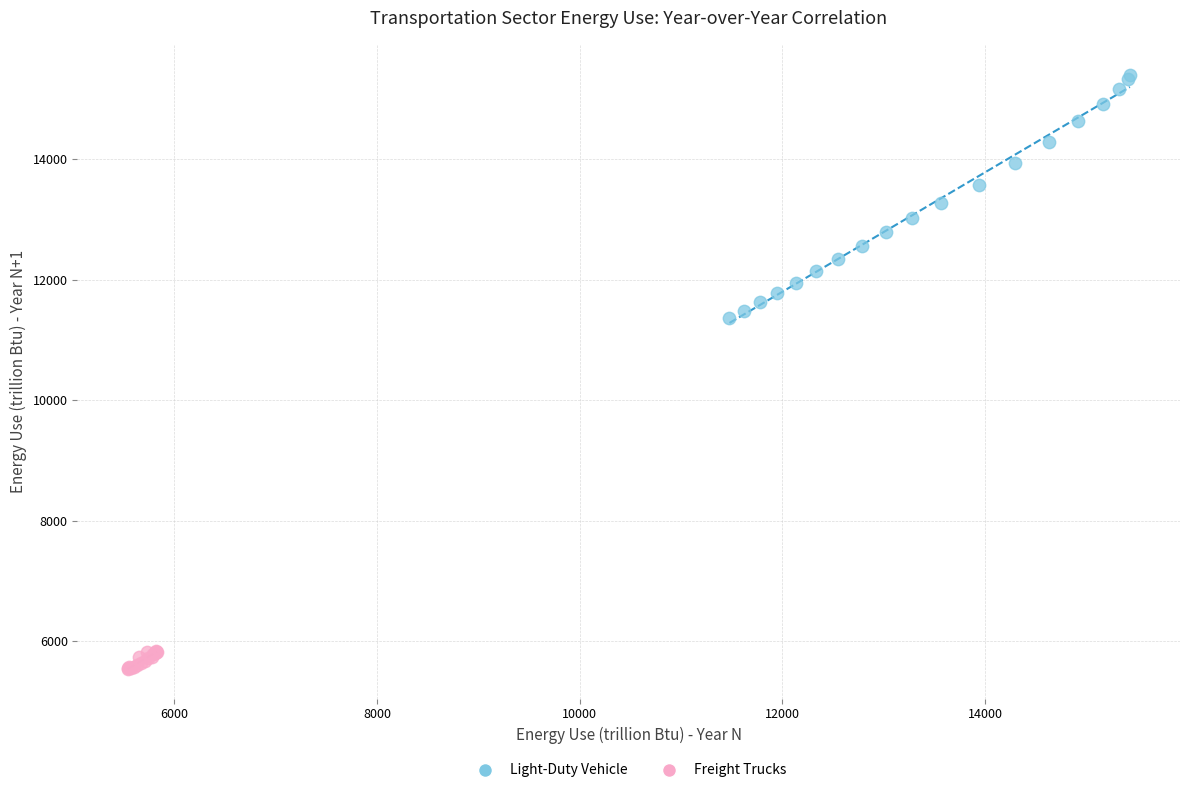

What are all the series names shown in the legend?

Light-Duty Vehicle, Freight Trucks